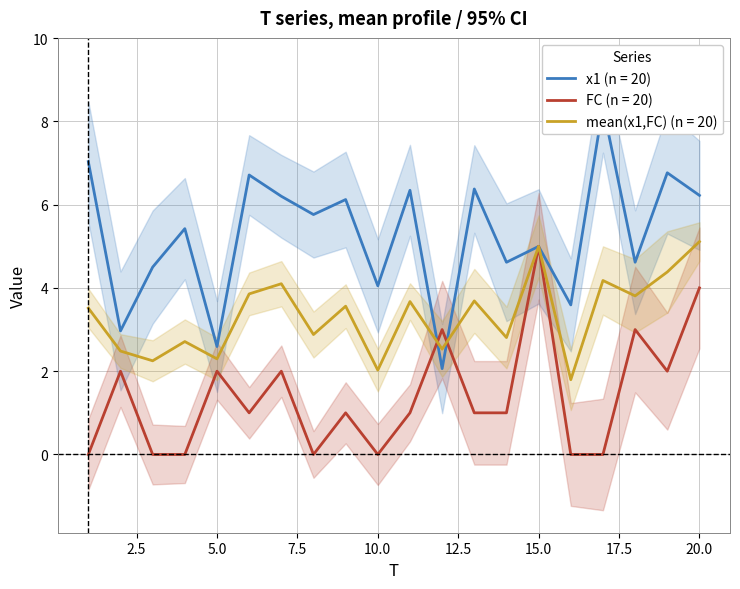

Where is x1 nearest to the value 5?

15